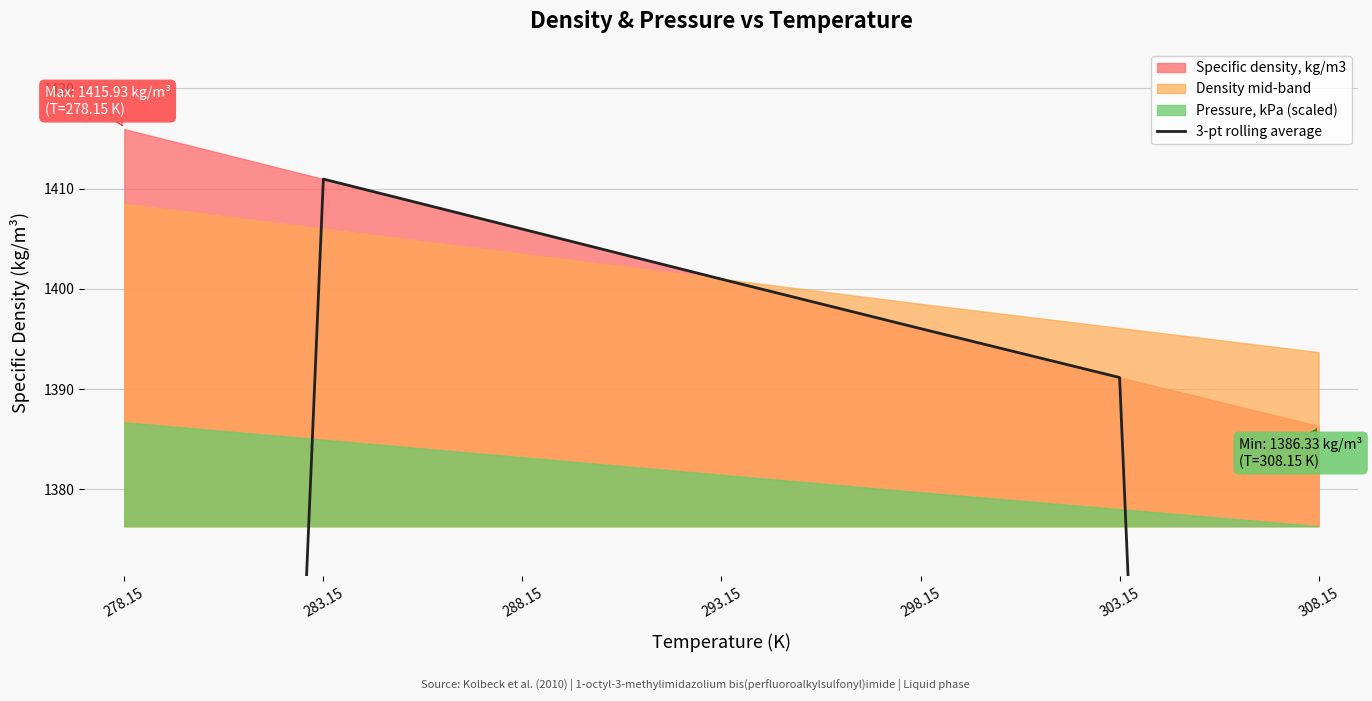

What is the label of the 2nd point from the right?

303.15